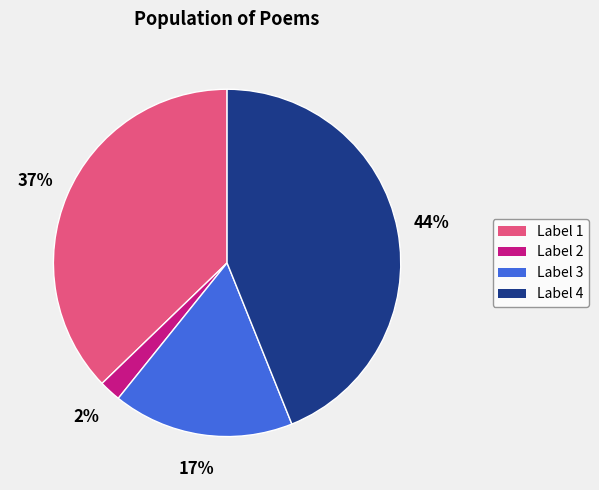

Approximately how many times larger is the value at Label 1 compared to Label 4?

0.8